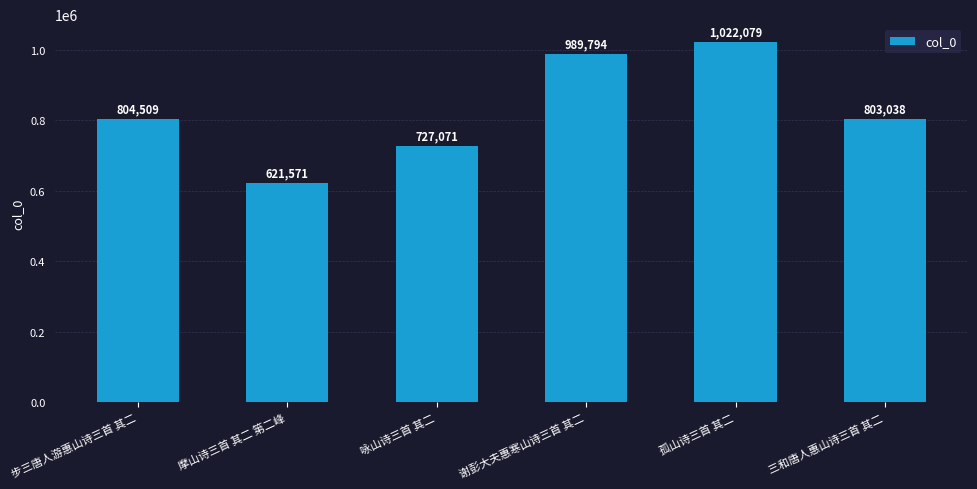

How many bars are there in total?

6